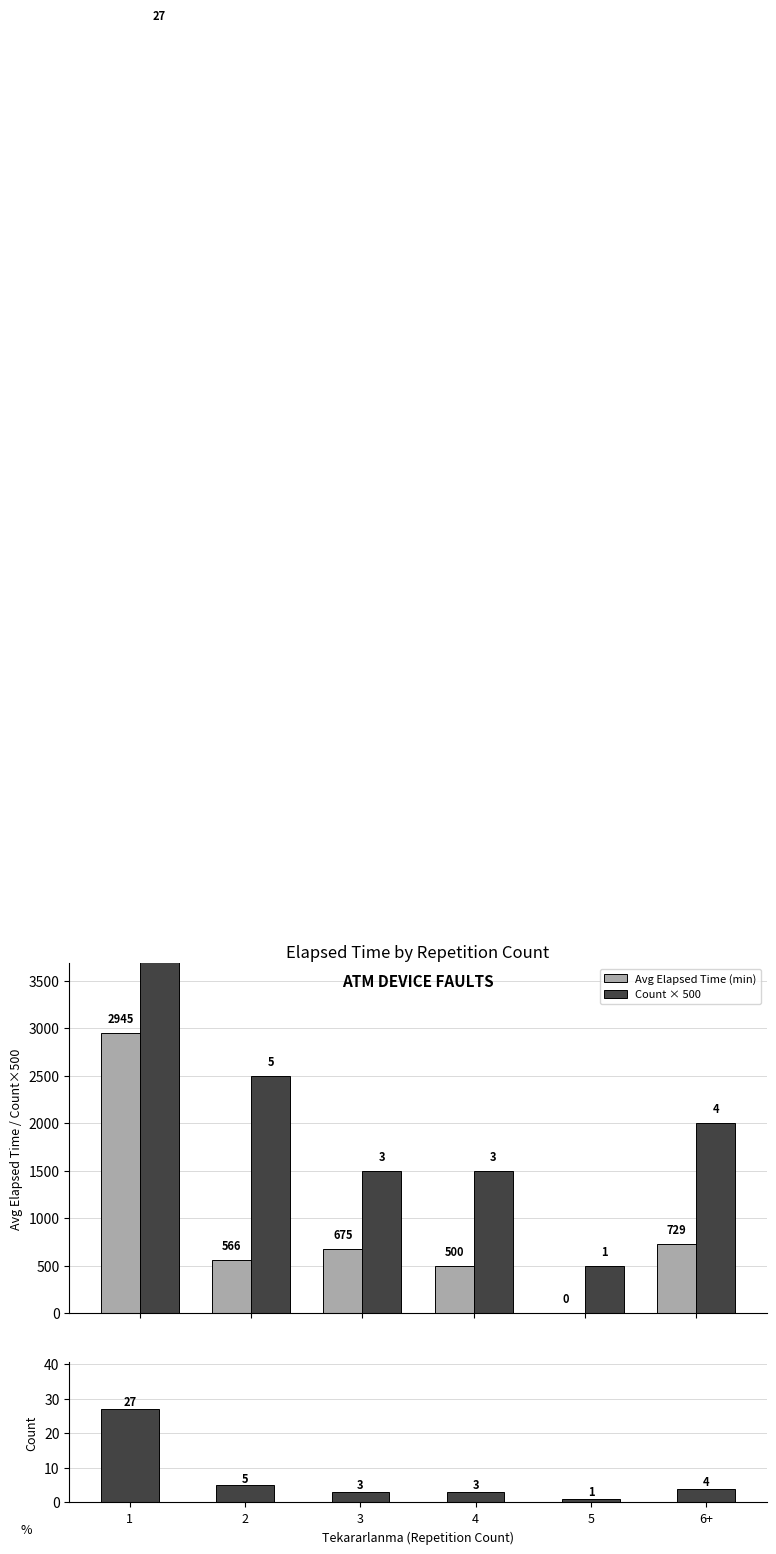

Does the chart contain stacked bars?

No